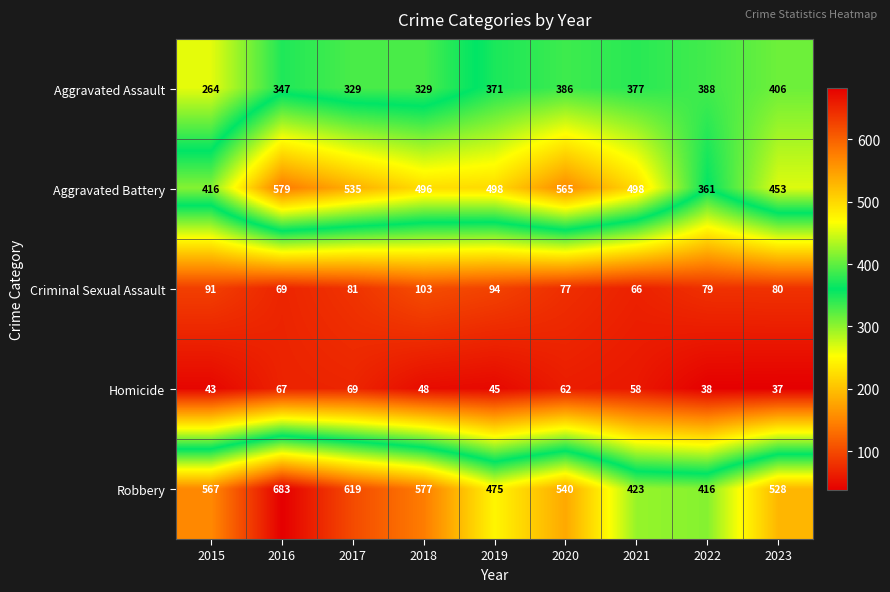

How many series are shown in this chart?

5